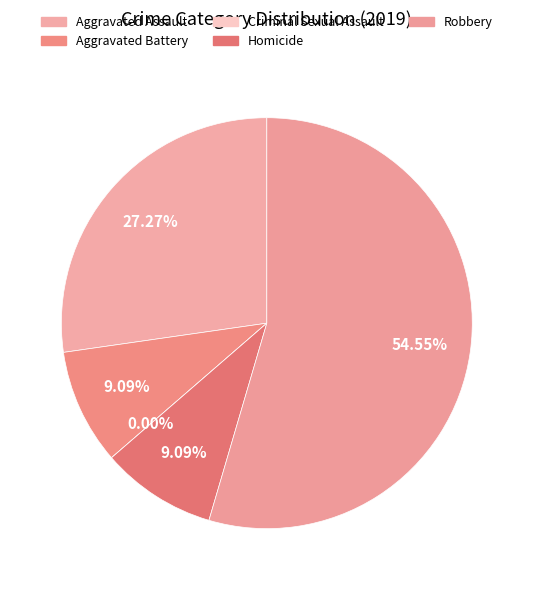

Is it true that Robbery is 55% of the pie?

True